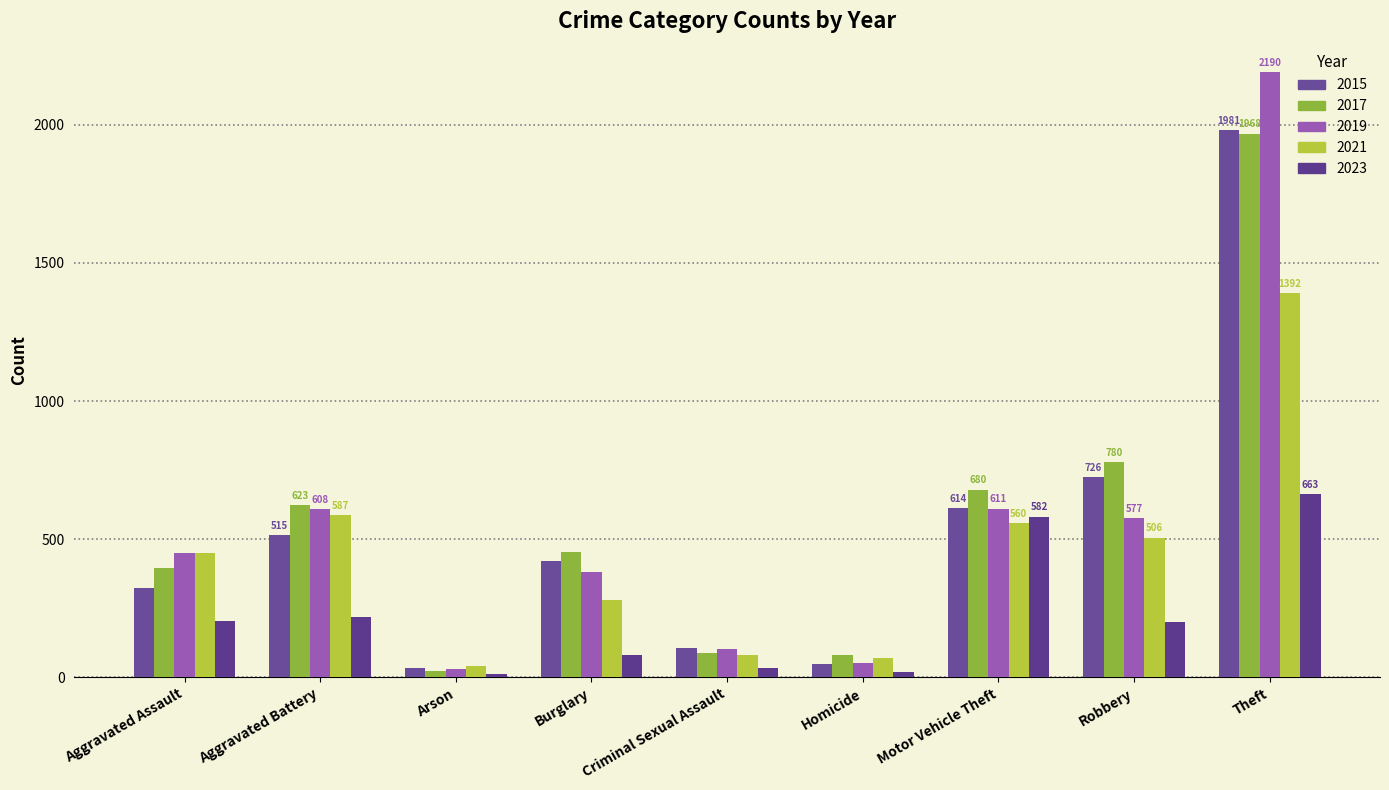

What position from the left is Homicide?

6